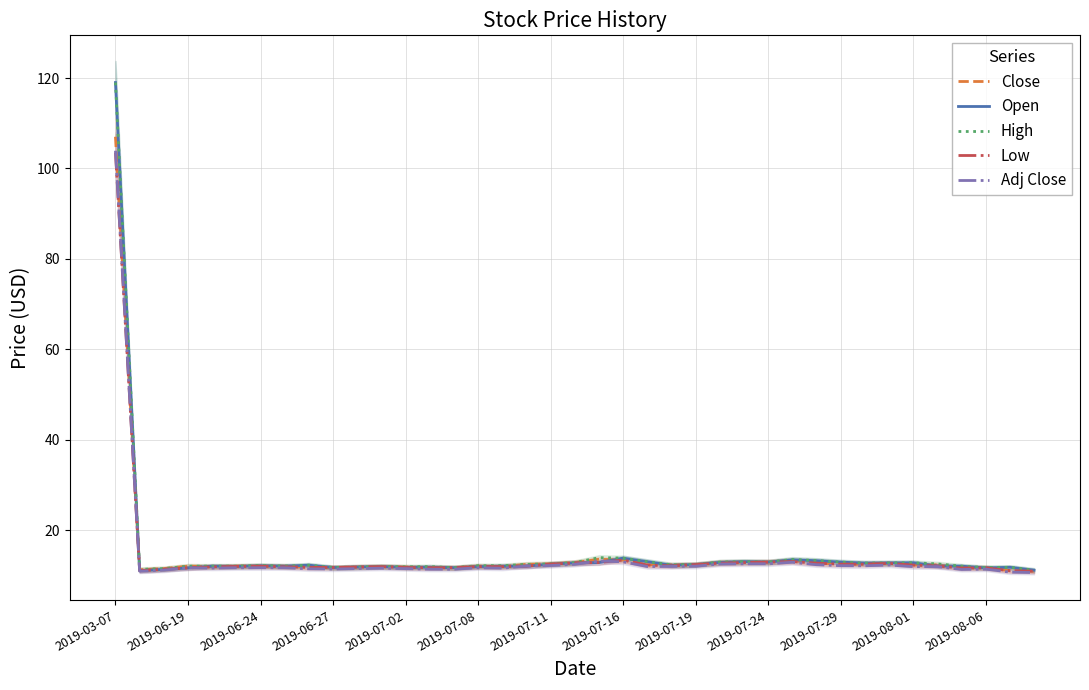

At which label does Close reach its peak?

2019-03-07